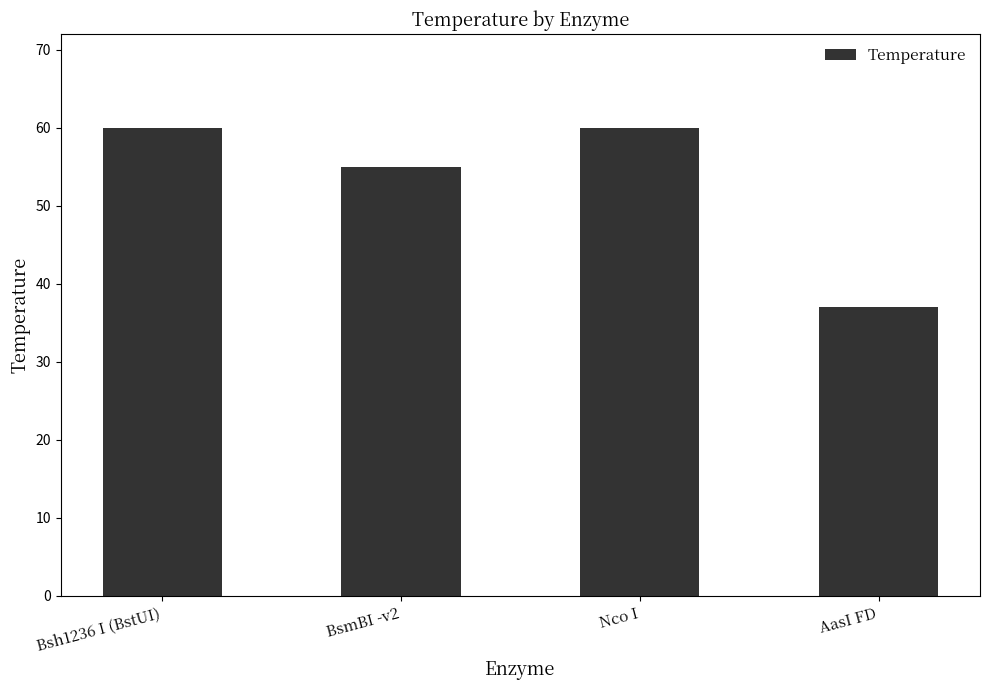

True or false: the data shows 37 at AasI FD.

True